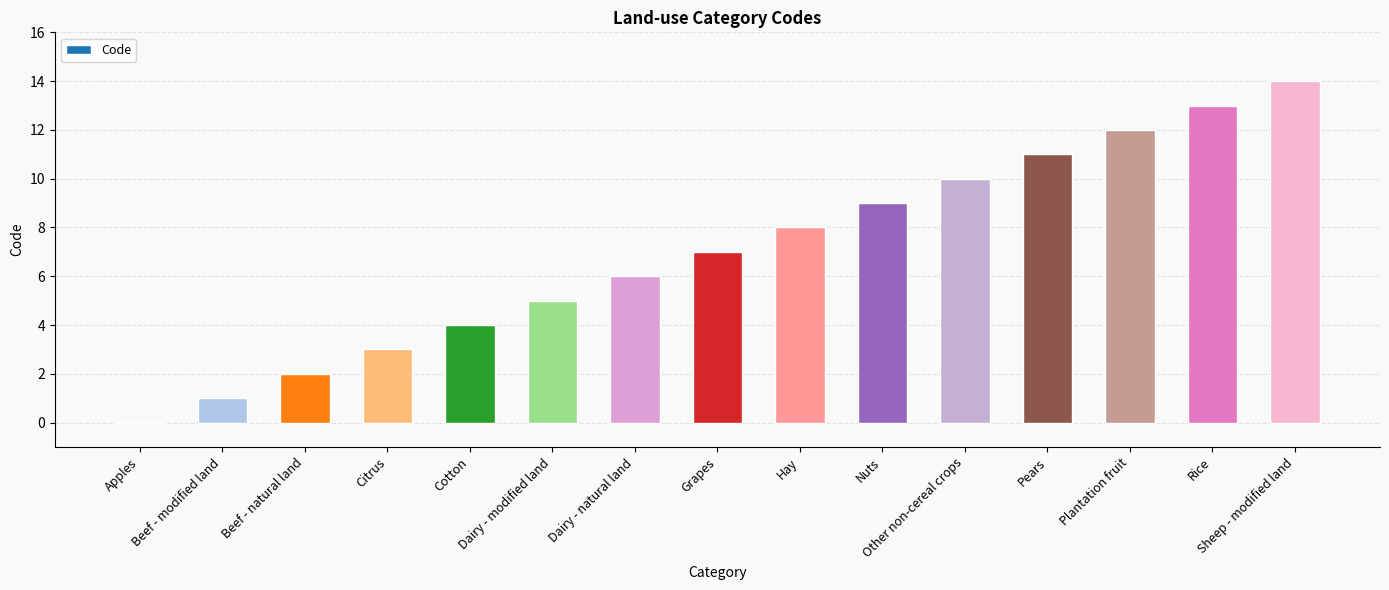

How many distinct data groups are displayed?

1